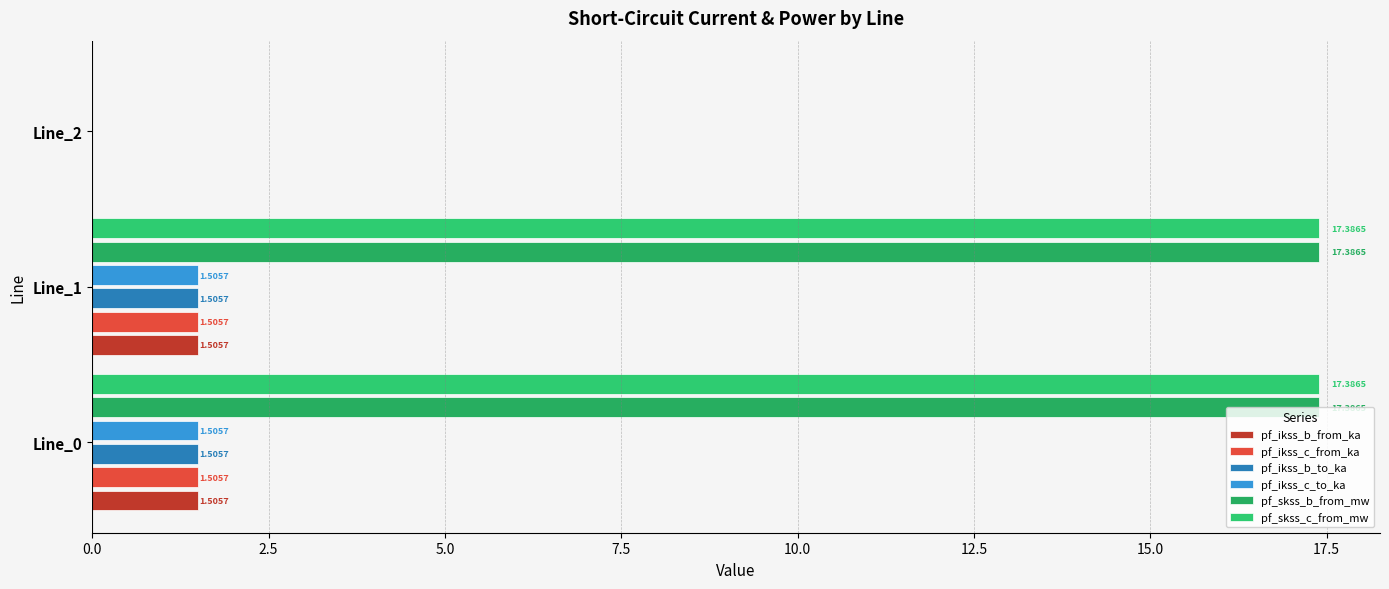

How many positive values does the pf_skss_b_from_mw series have?

2